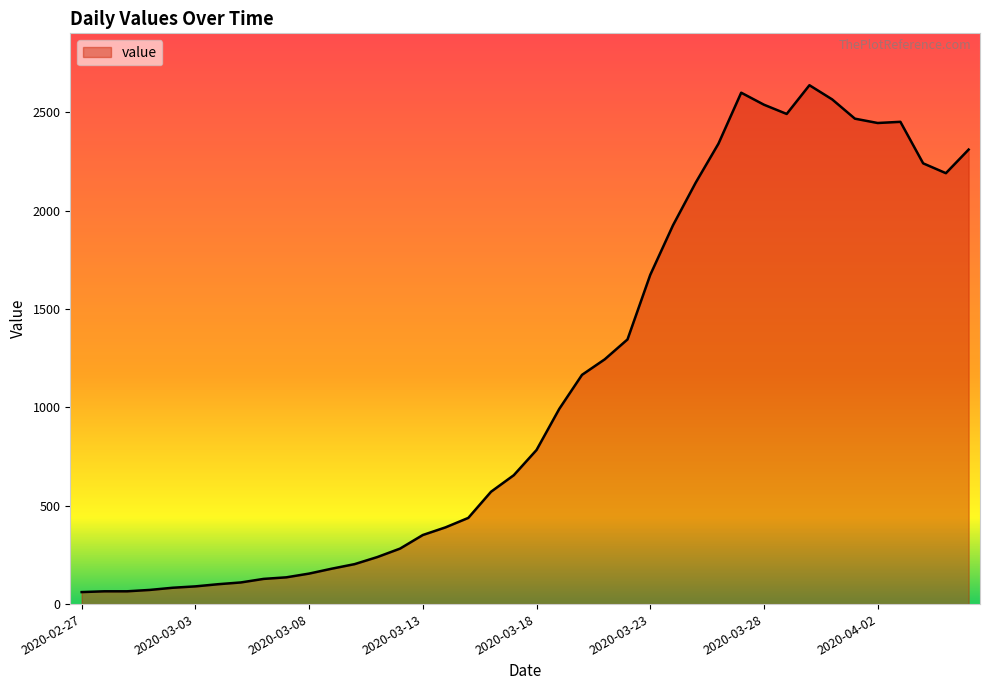

What is the minimum value shown in the chart?

61